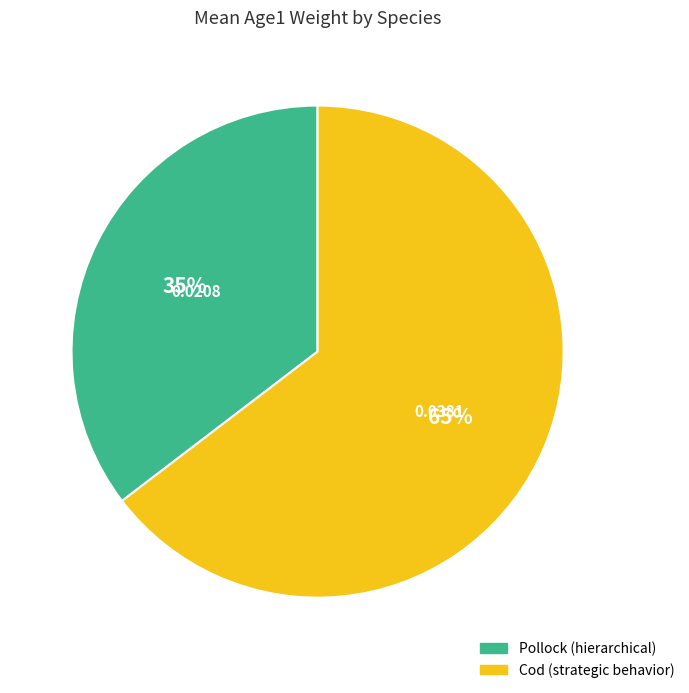

What percentage is the Pollock slice, to the nearest percent?

35%